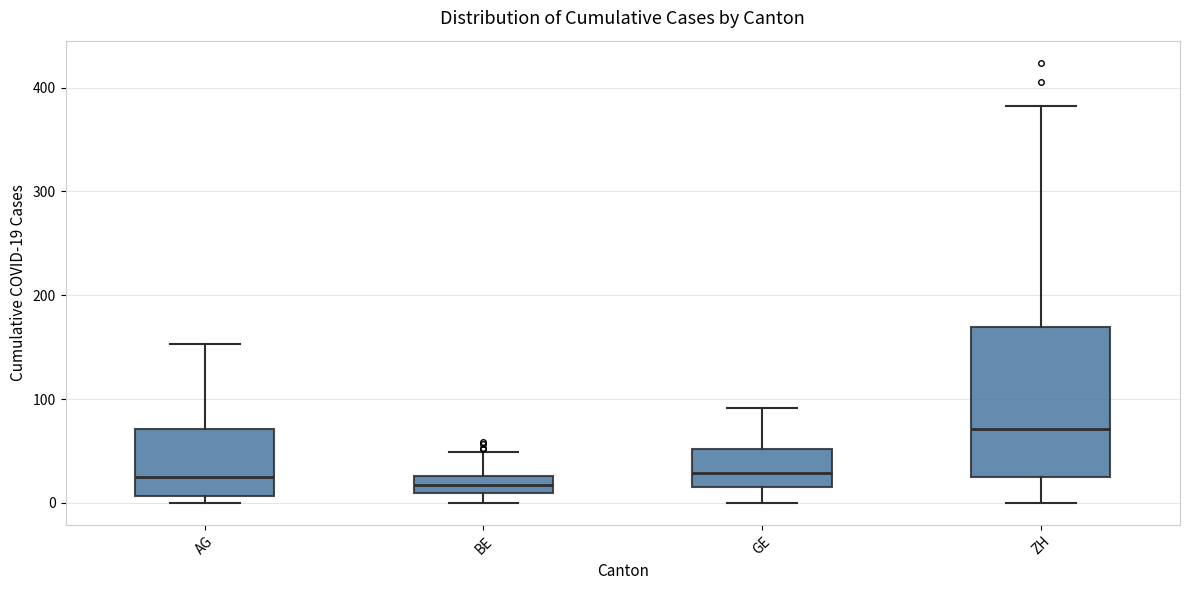

Comparing the boxes themselves (not the whiskers), which one is the tallest?

ZH